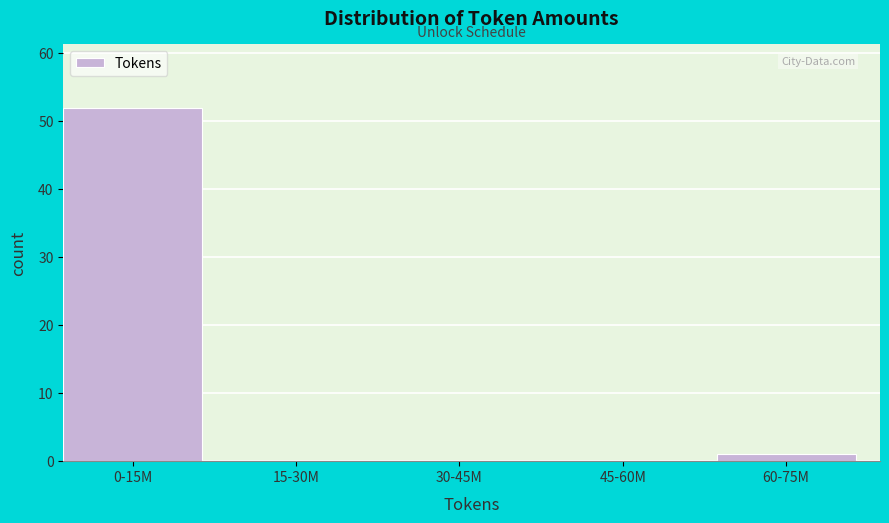

Reading left to right, transcribe all the data shown in this chart.

0-15M=52	15-30M=0	30-45M=0	45-60M=0	60-75M=1